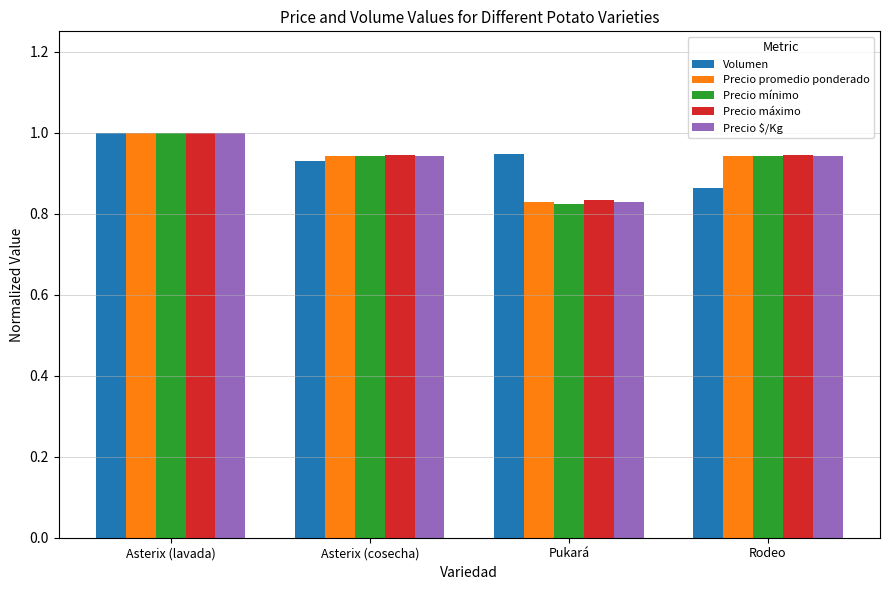

What is the difference between the second highest and minimum values in the Precio promedio ponderado series?

0.1